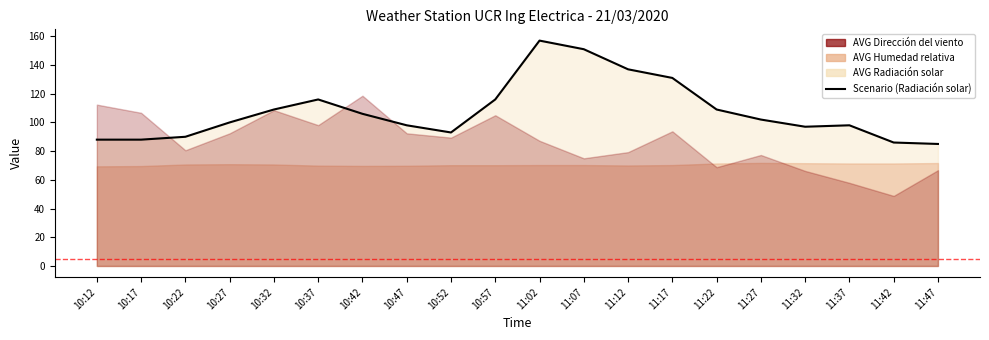

What is the value of the 17th point from the left?

97